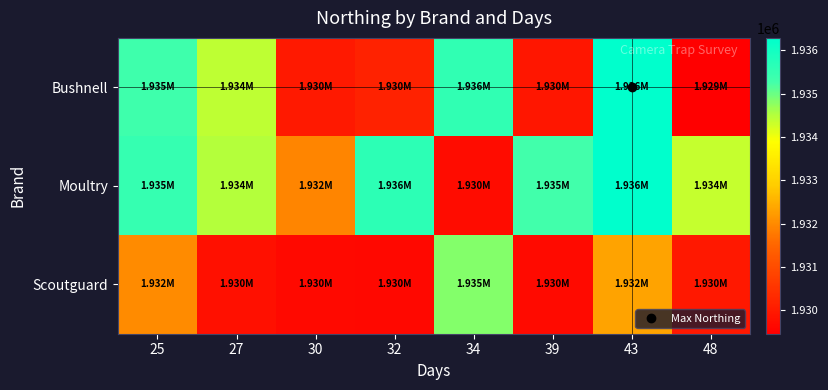

Rank the series by their maximum value, from highest to lowest.

Bushnell, Moultry, Scoutguard